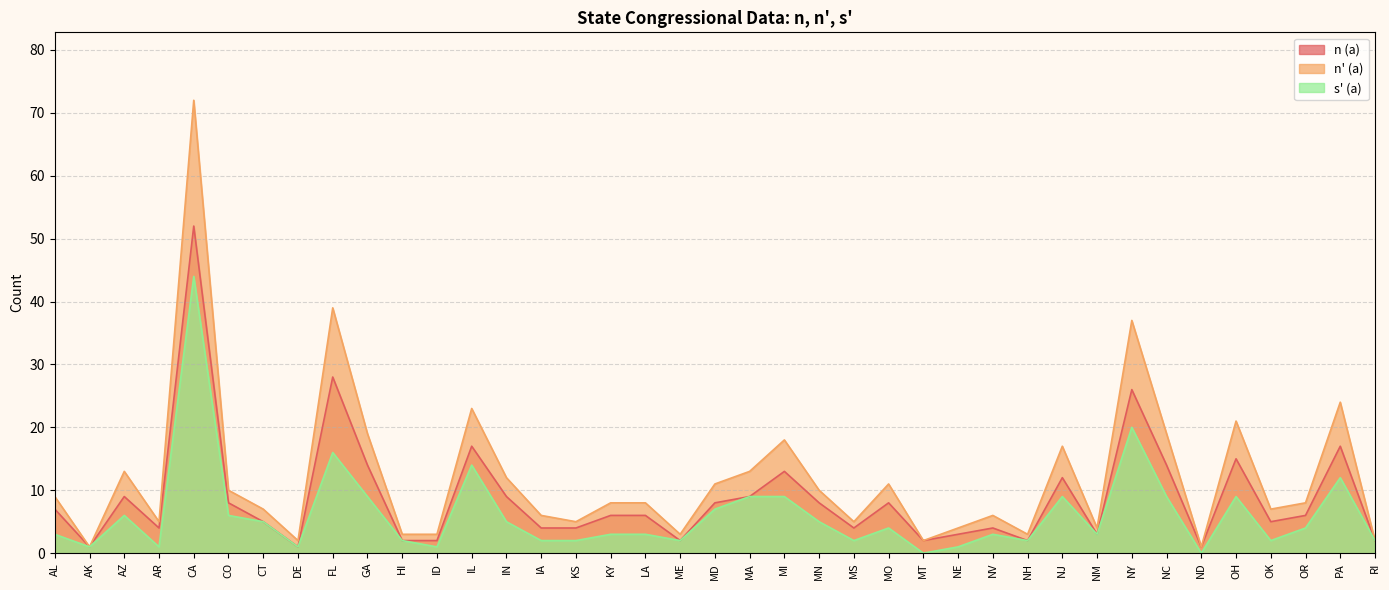

What position from the right is CT?

33